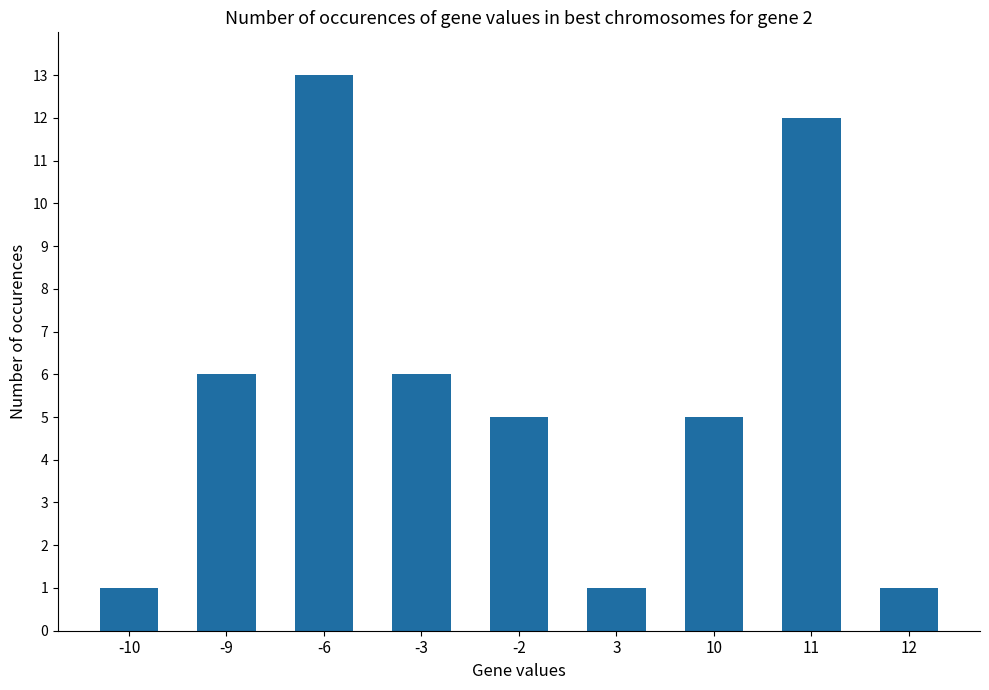

What is the change in value from -3 to -2?

-1